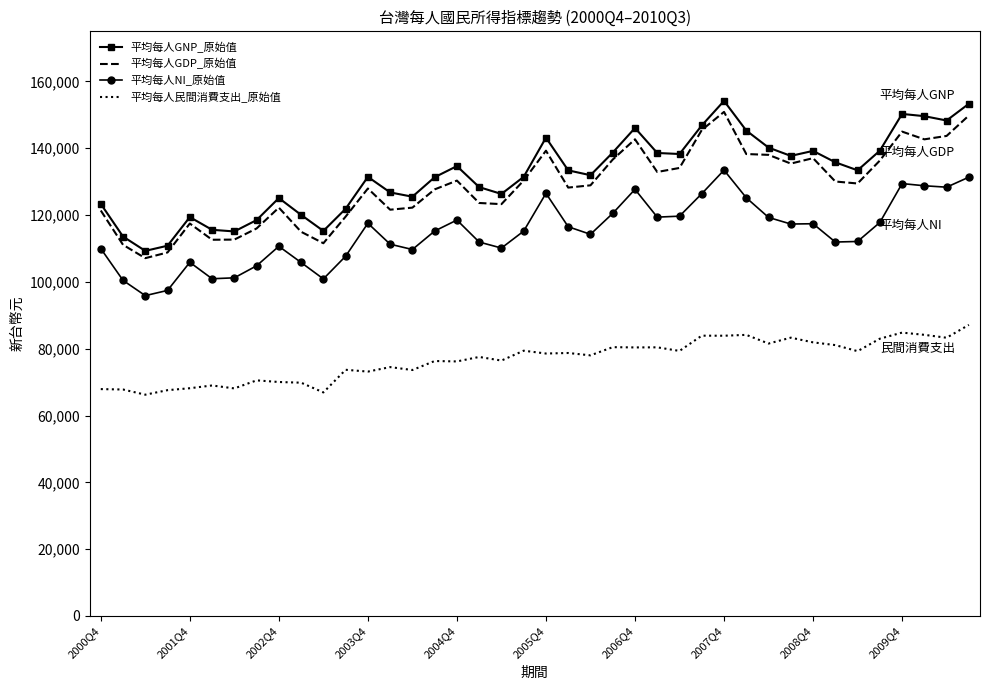

What is the minimum value for 平均每人GNP_原始值?

109285